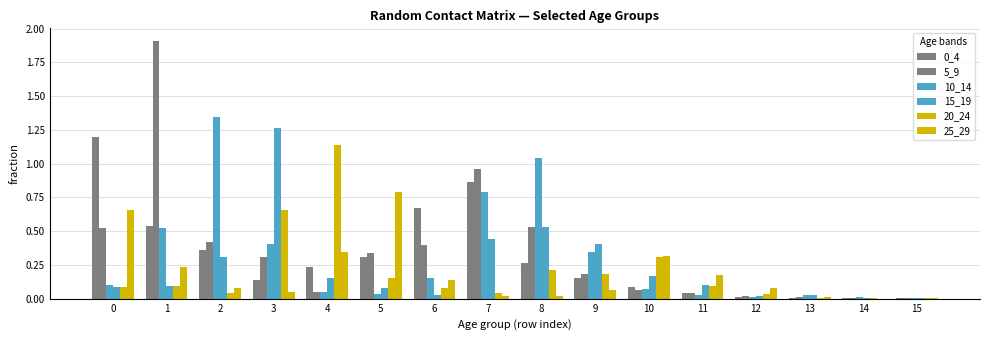

Rank the series at 2 from lowest to highest value.

20_24, 25_29, 15_19, 0_4, 5_9, 10_14